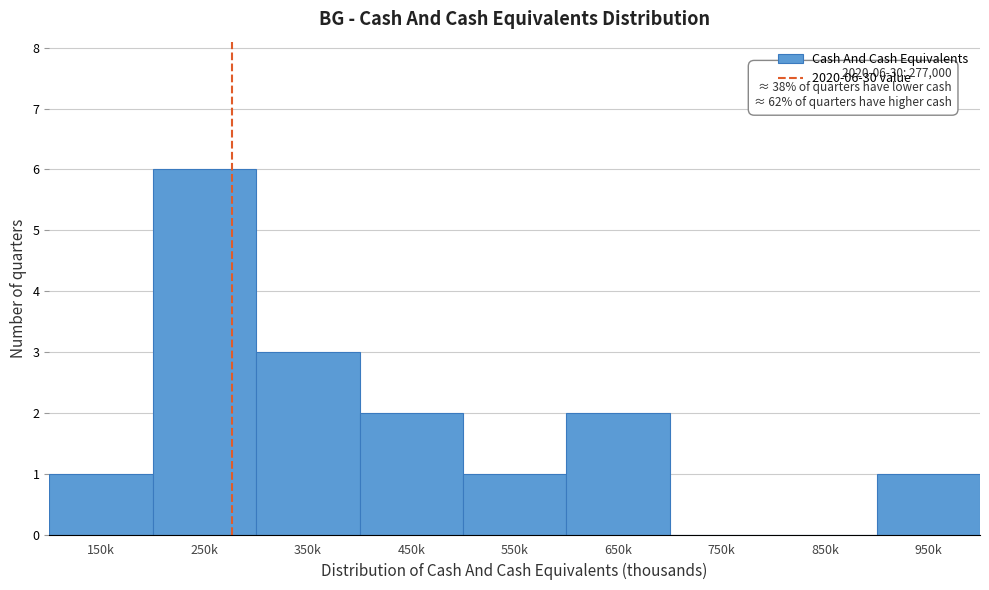

Reading left to right, list all the values displayed in this chart.

150k=1	250k=6	350k=3	450k=2	550k=1	650k=2	750k=0	850k=0	950k=1